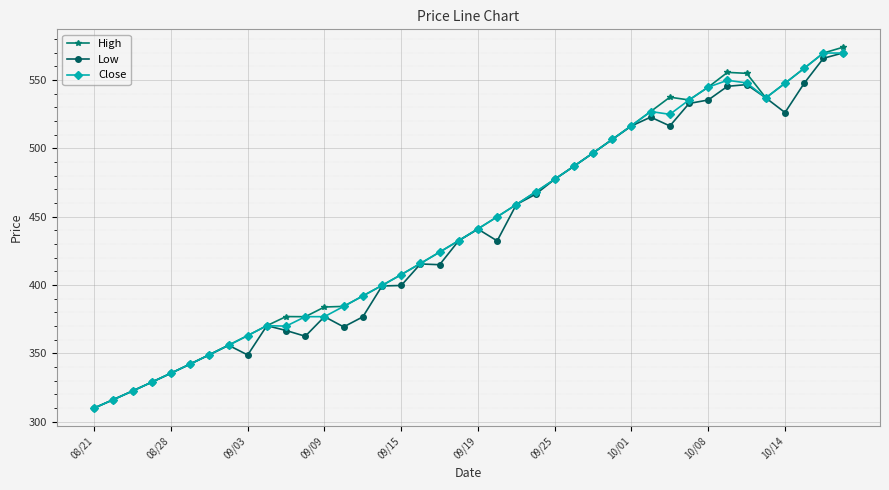

What is the highest value of the Low series?

569.9